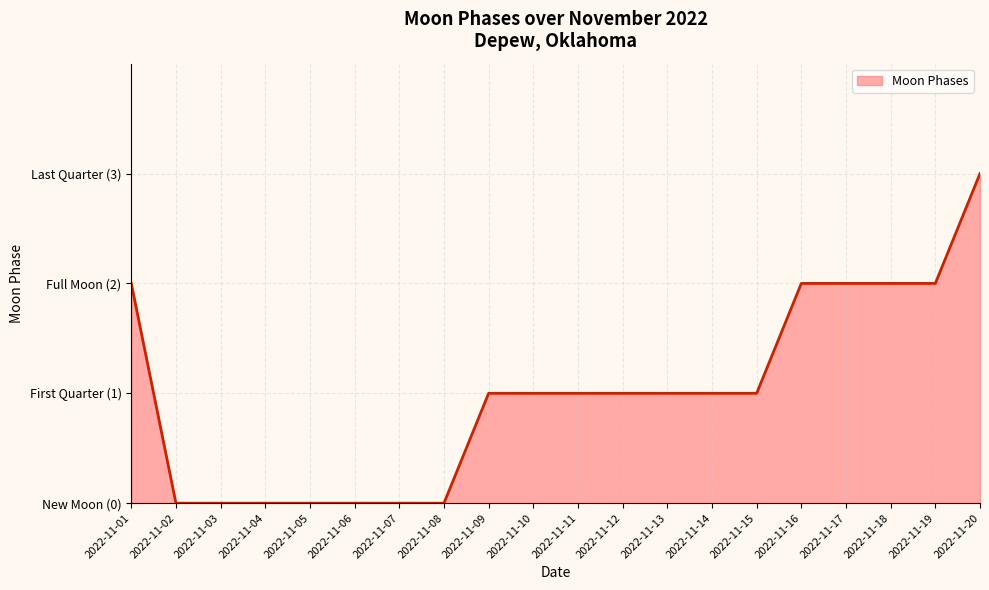

Does the chart display data point markers on the line(s)?

No